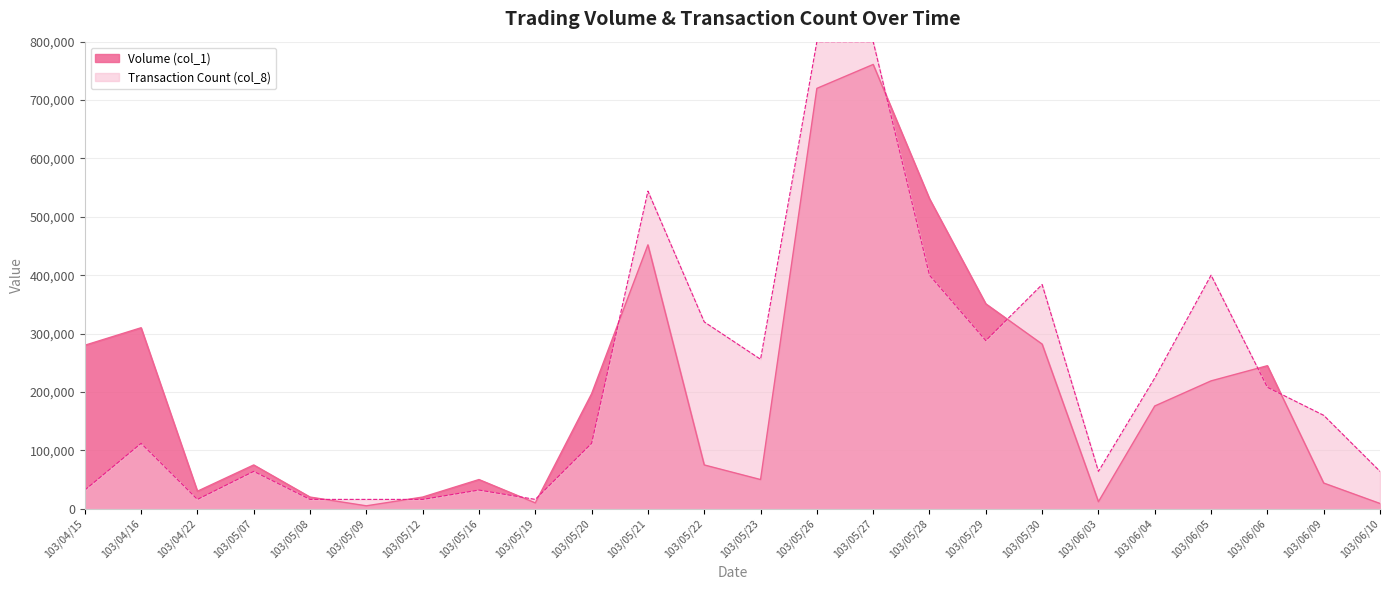

Rank the series at 103/04/15 from highest to lowest value.

Volume (col_1), Transaction Count (col_8)